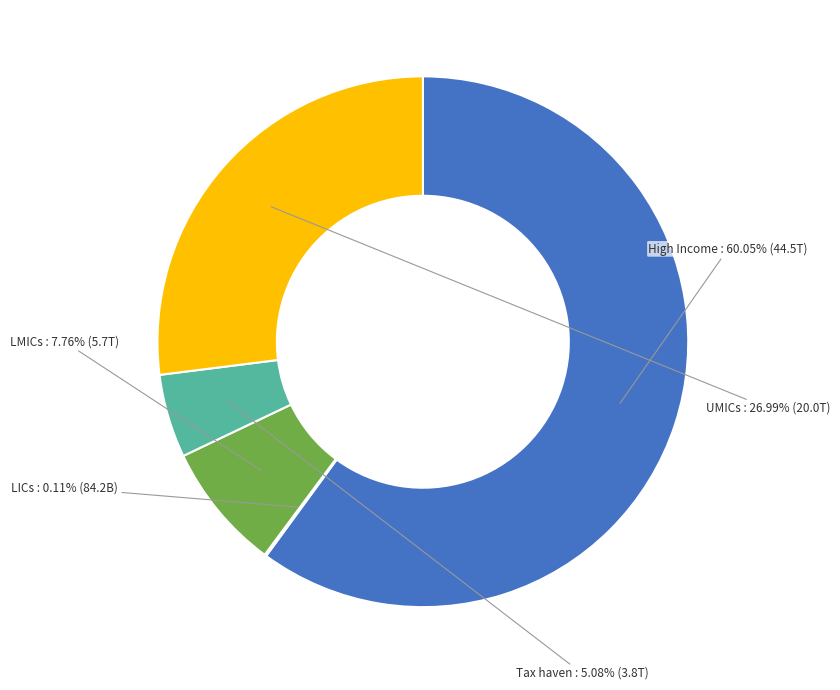

Combined, do Tax haven and High Income account for over 50%?

Yes